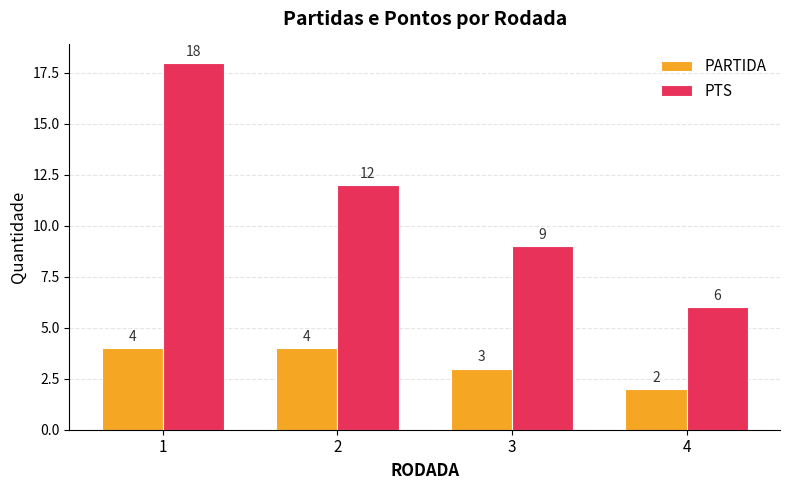

How many groups of bars are there?

4